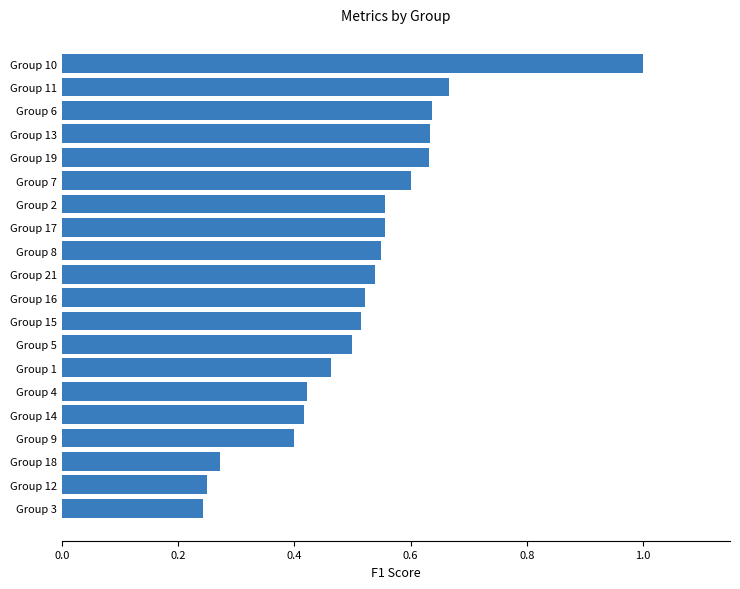

Which has a higher value, Group 2 or Group 3?

Group 2